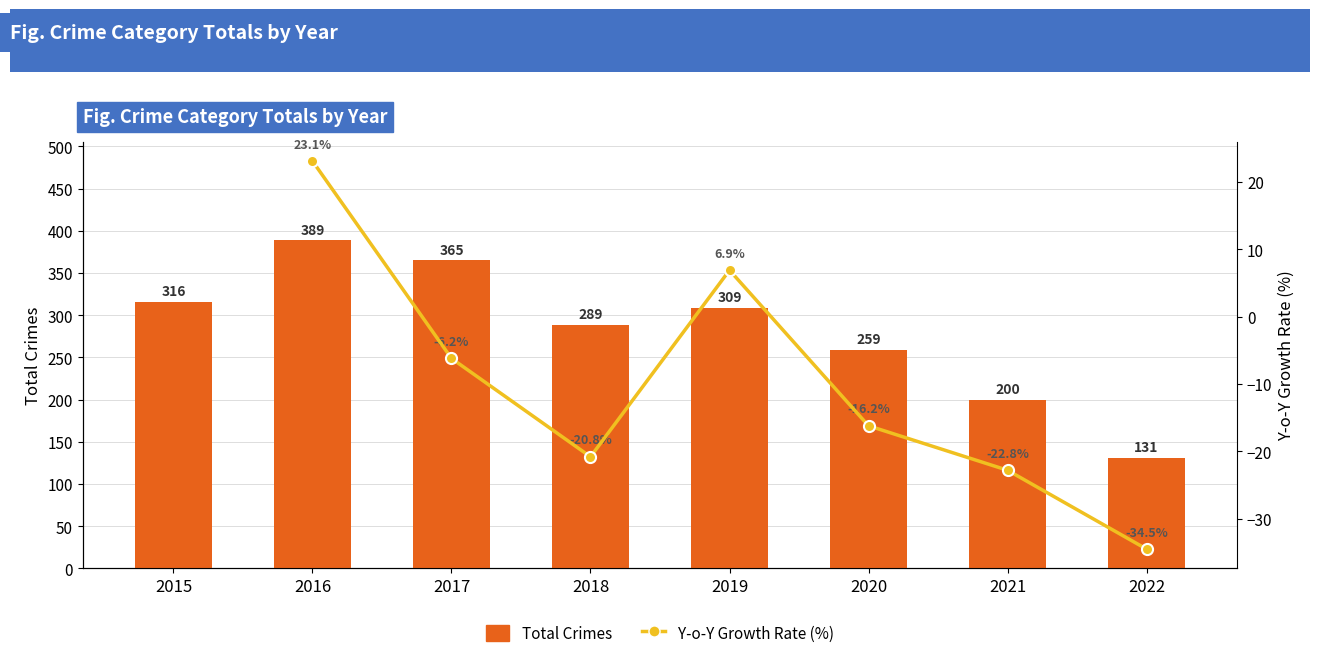

What is the value of the 4th bar from the left?

289